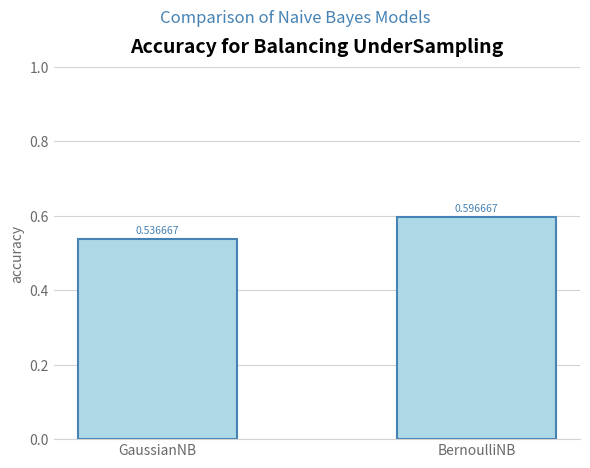

Are the bars grouped side by side (vs. stacked)?

No